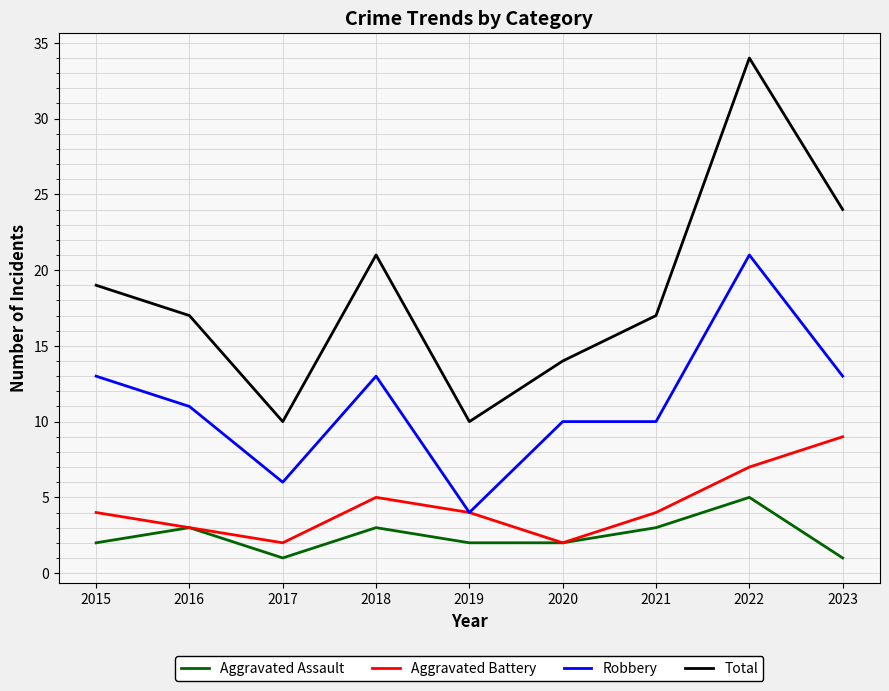

How many interior local valleys does the Aggravated Battery series have?

2